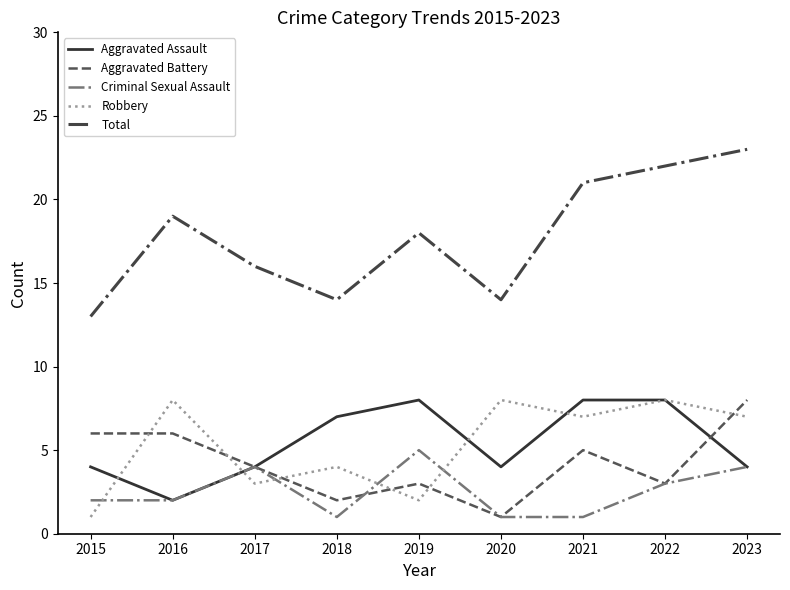

True or false: Criminal Sexual Assault has more than 1 points higher than both neighbors.

True